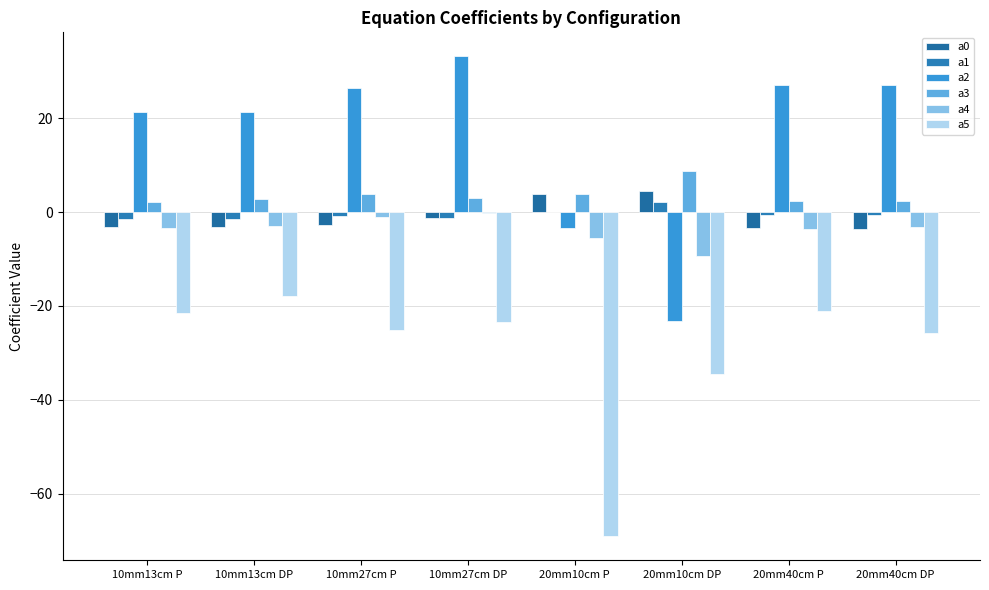

What is the approximate value of a2 at 10mm13cm P?

21.4